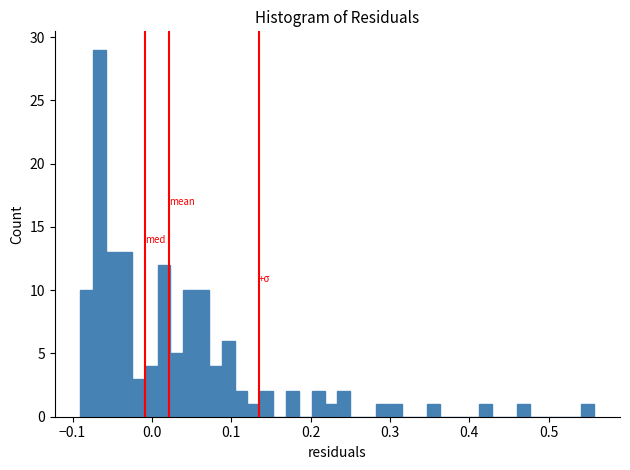

Around what value on the x-axis is the tallest bar? Give the approximate position of its centre, as read against the axis.

-0.07